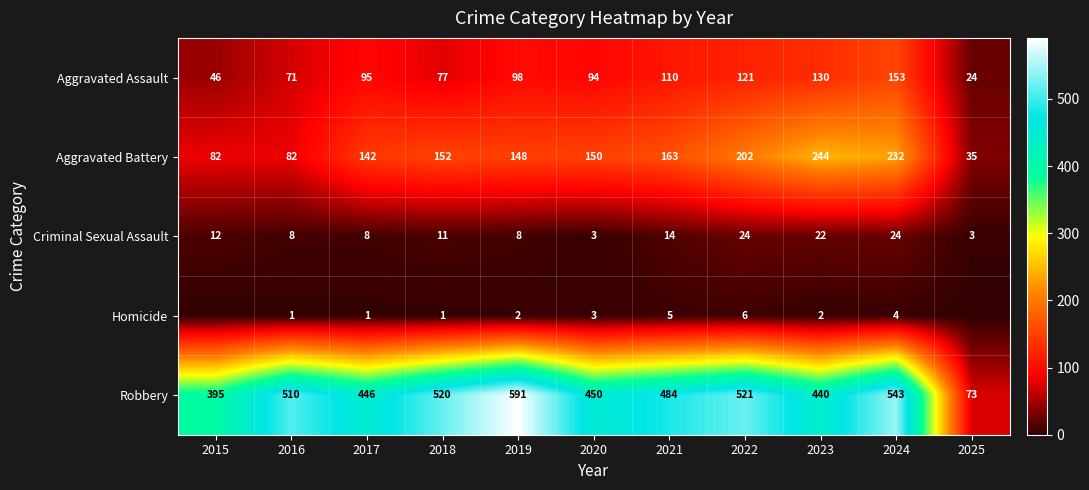

Where is Robbery nearest to the value 332?

2015